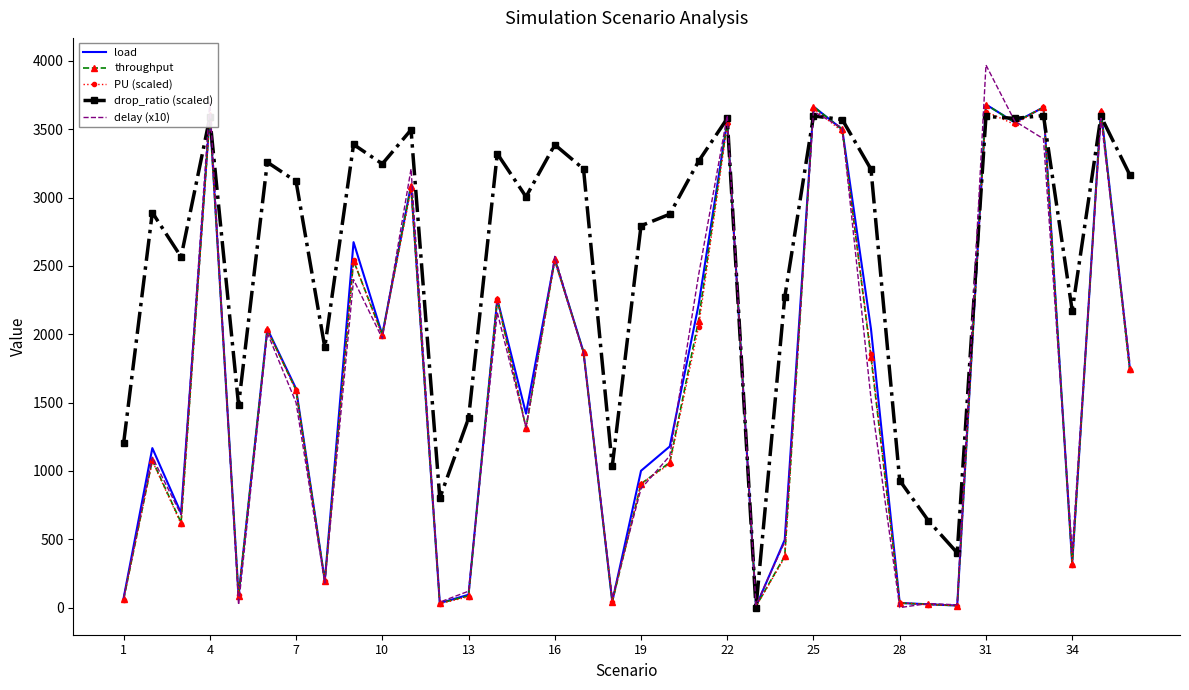

What is the difference between the second highest and minimum values in the delay (x10) series?

3700.0